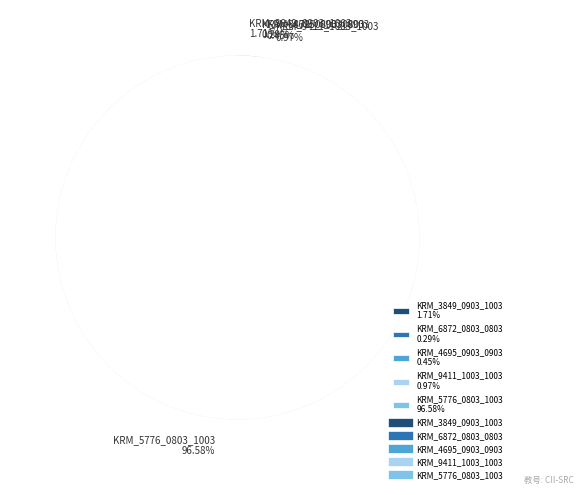

Which category accounts for the majority?

KRM_5776_0803_1003